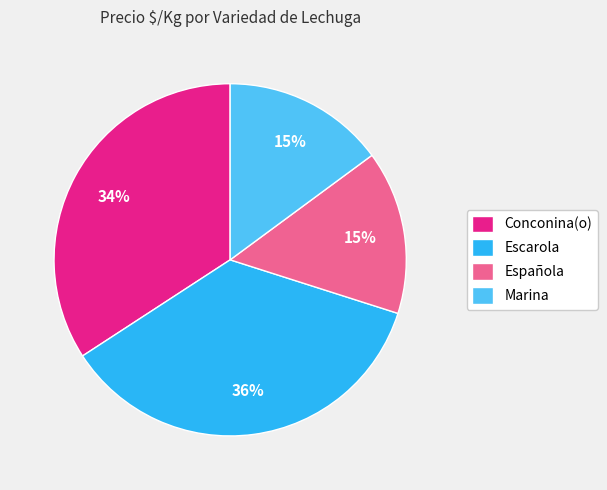

To the nearest percent, what is the average slice percentage?

25%